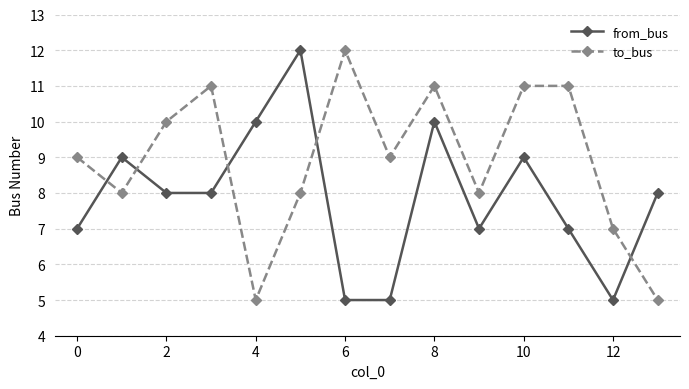

True or false: to_bus has more than 2 interior local peaks.

True